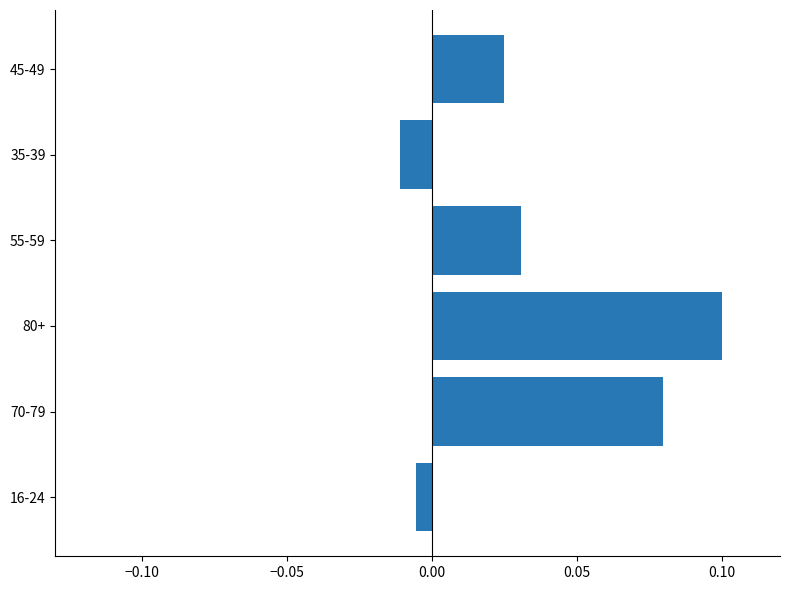

Between 70-79 and 45-49, which is larger?

70-79